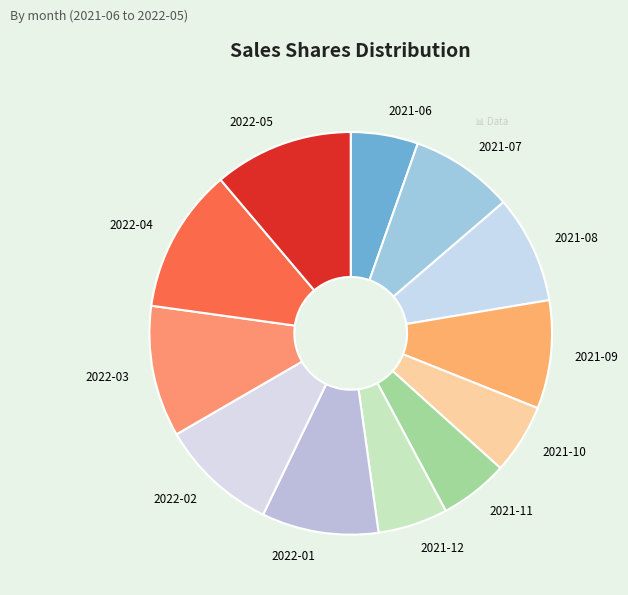

True or false: 2022-03 accounts for 11% of the total.

True